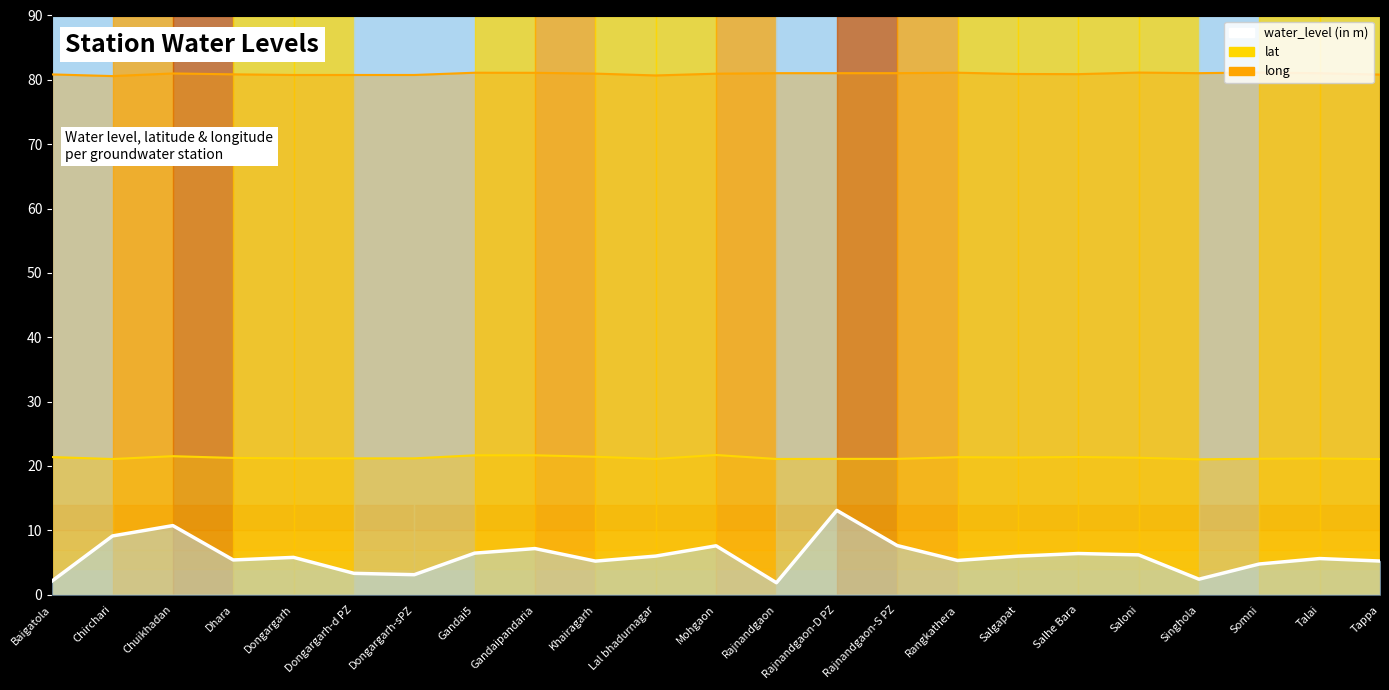

Reading left to right, transcribe all the data shown in this chart.

water_level (in m): Baigatola=2.1	Chirchari=9.1	Chuikhadan=10.7	Dhara=5.4	Dongargarh=5.8	Dongargarh-d PZ=3.3	Dongargarh-sPZ=3.1	Gandai5=6.5	Gandaipandaria=7.2	Khairagarh=5.2	Lal bhadurnagar=6.0	Mohgaon=7.6	Rajnandgaon=1.9	Rajnandgaon-D PZ=13.1	Rajnandgaon-S PZ=7.6	Rangkathera=5.3	Salgapat=6.0	Salhe Bara=6.4	Saloni=6.2	Singhola=2.4	Somni=4.8	Talai=5.6	Tappa=5.2
lat: Baigatola=21.4	Chirchari=21.1	Chuikhadan=21.5	Dhara=21.3	Dongargarh=21.2	Dongargarh-d PZ=21.2	Dongargarh-sPZ=21.2	Gandai5=21.7	Gandaipandaria=21.7	Khairagarh=21.4	Lal bhadurnagar=21.1	Mohgaon=21.7	Rajnandgaon=21.1	Rajnandgaon-D PZ=21.1	Rajnandgaon-S PZ=21.1	Rangkathera=21.4	Salgapat=21.3	Salhe Bara=21.4	Saloni=21.3	Singhola=21.0	Somni=21.1	Talai=21.2	Tappa=21.1
long: Baigatola=80.8	Chirchari=80.6	Chuikhadan=81.0	Dhara=80.9	Dongargarh=80.8	Dongargarh-d PZ=80.8	Dongargarh-sPZ=80.8	Gandai5=81.1	Gandaipandaria=81.1	Khairagarh=81.0	Lal bhadurnagar=80.7	Mohgaon=81.0	Rajnandgaon=81.0	Rajnandgaon-D PZ=81.0	Rajnandgaon-S PZ=81.0	Rangkathera=81.1	Salgapat=80.9	Salhe Bara=80.9	Saloni=81.1	Singhola=81.0	Somni=81.1	Talai=81.0	Tappa=80.8